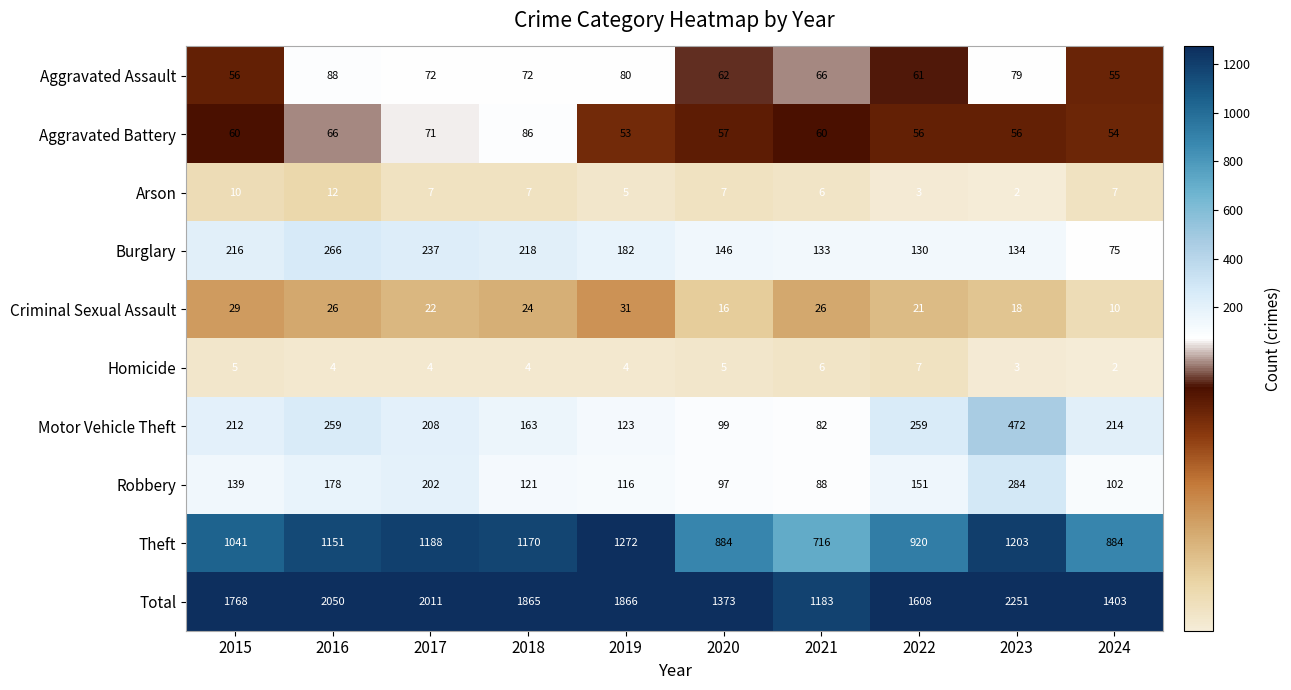

Rank the series by their maximum value, from lowest to highest.

Homicide, Arson, Criminal Sexual Assault, Aggravated Battery, Aggravated Assault, Burglary, Robbery, Motor Vehicle Theft, Theft, Total